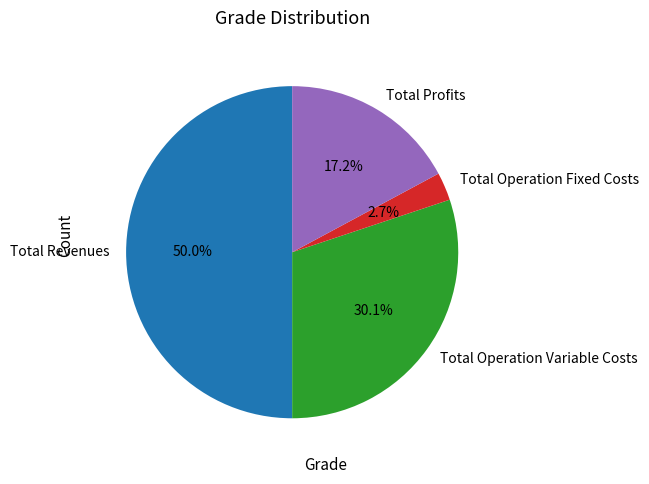

What is the ratio of the value at Total Operation Fixed Costs to the value at Total Operation Variable Costs?

0.1